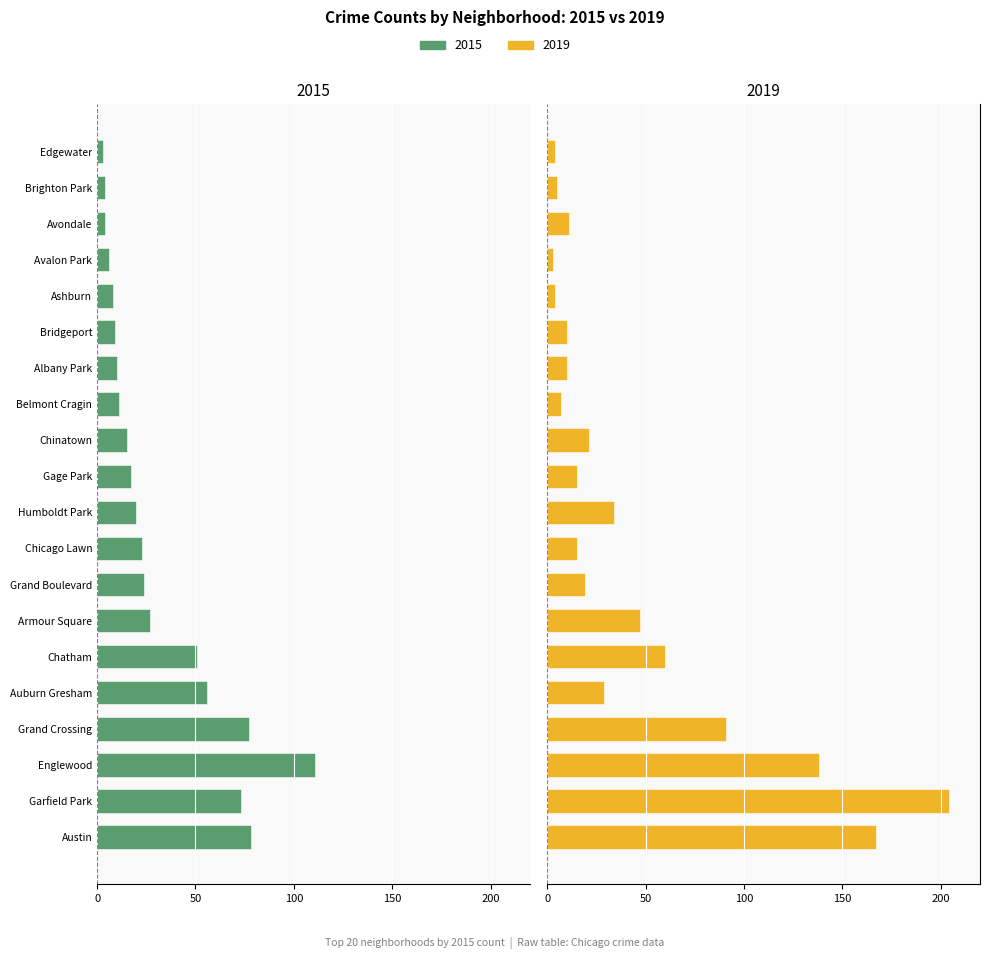

What are all the series names shown in the legend?

2015, 2019